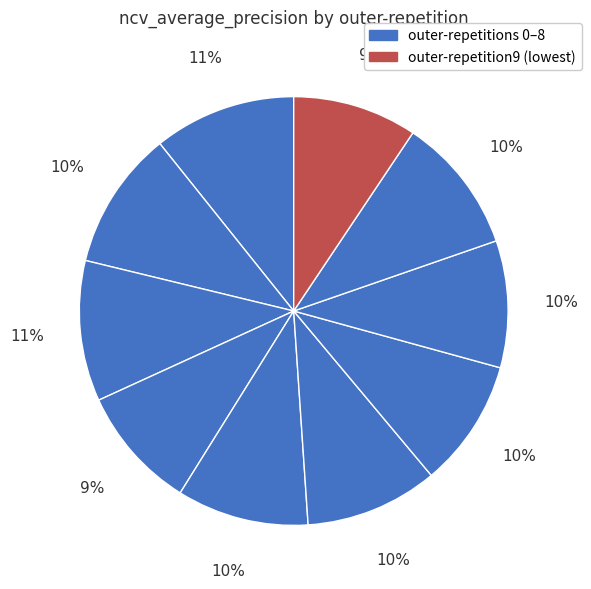

Does any single category account for the majority?

No